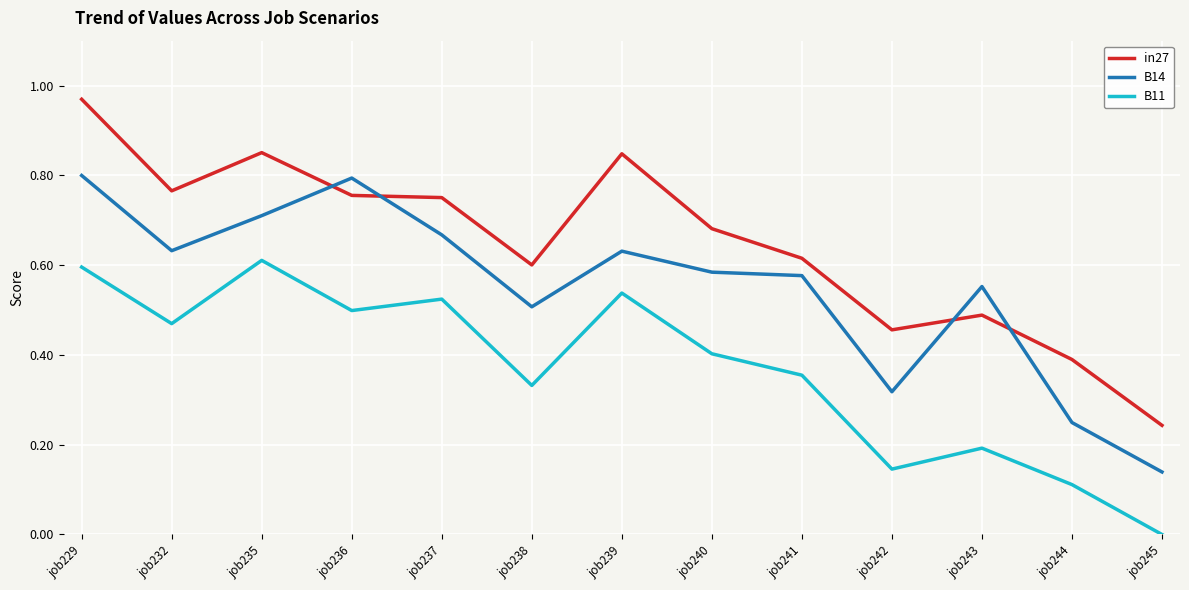

True or false: B11 and B14 intersect in this chart.

False